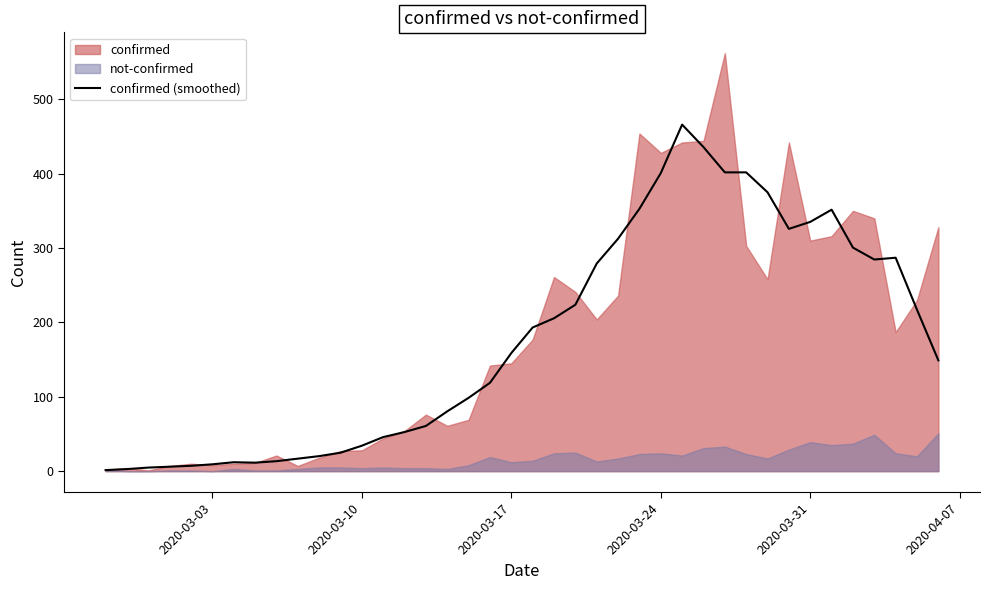

What is the highest value of the confirmed (smoothed) series?

466.0